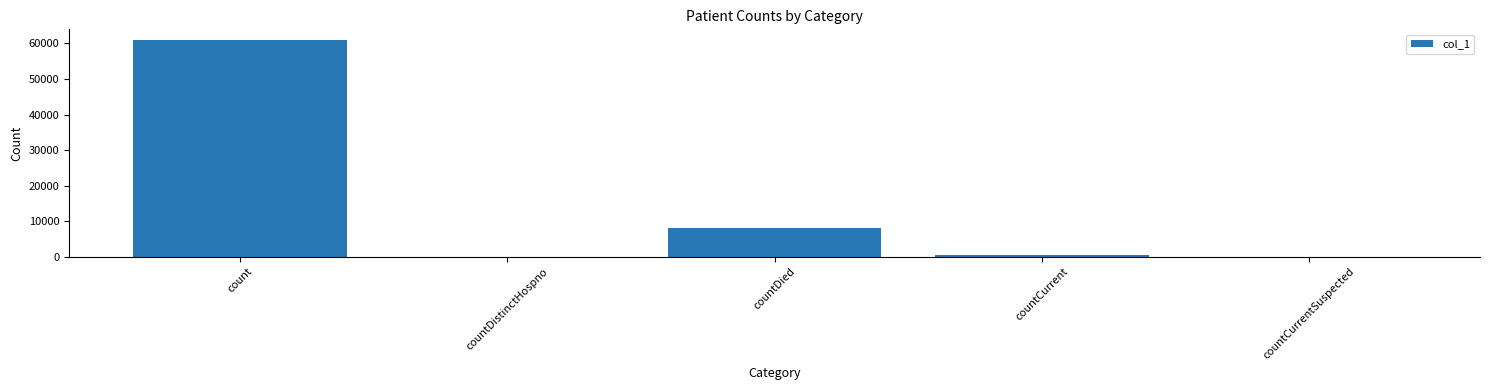

True or false: the data shows 34531 at countDistinctHospno.

False